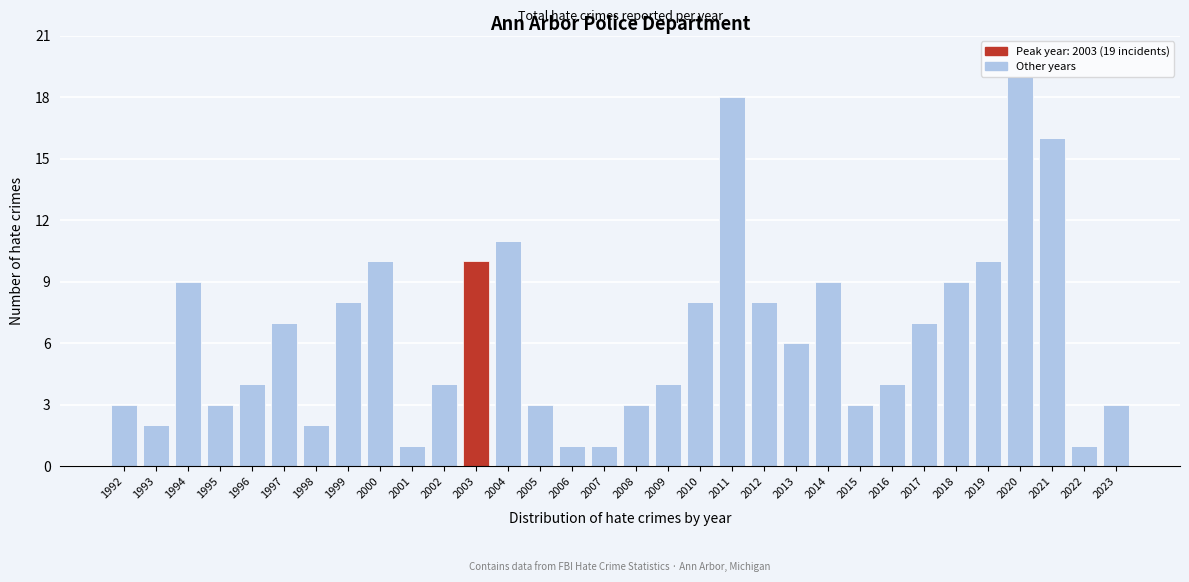

Which category has the highest value across all series?

2020